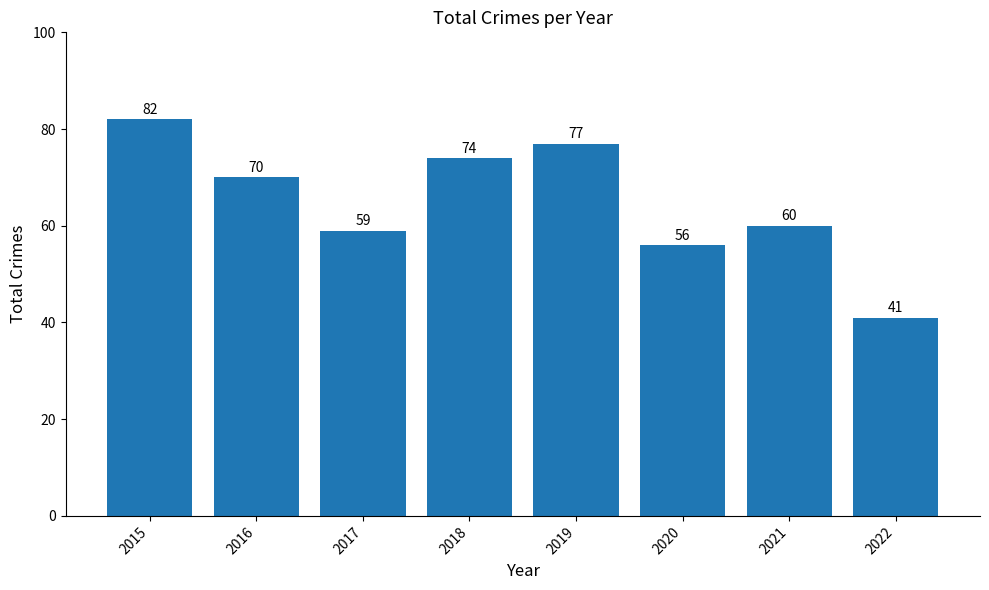

Read the value at 2020.

56